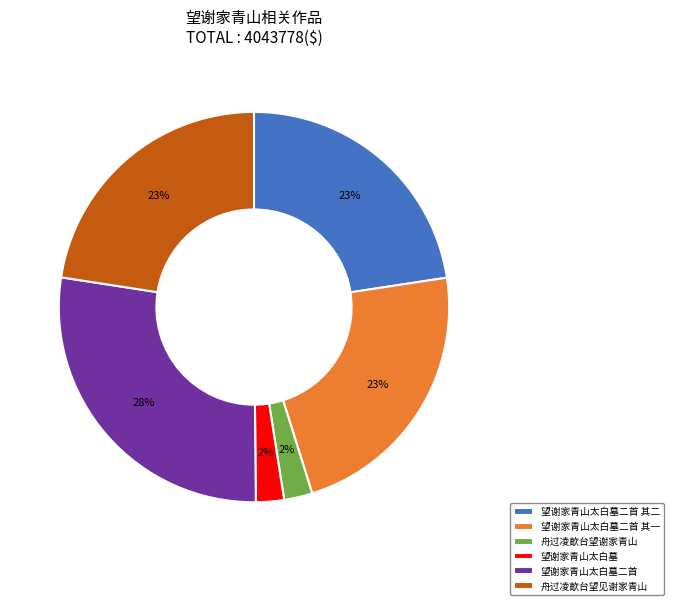

To the nearest percent, what is the average slice percentage?

17%